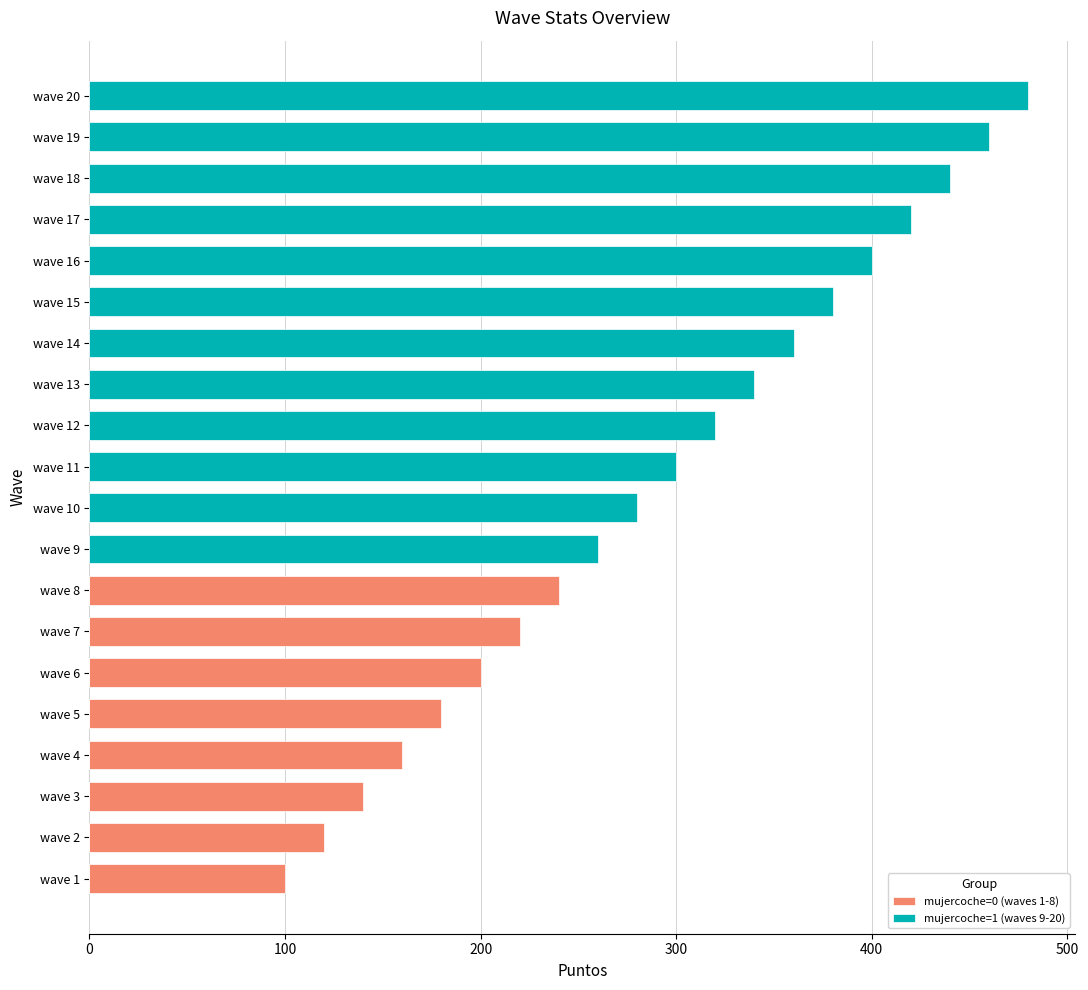

Which series changed the most between wave 16 and wave 18?

mujercoche=1 (waves 9-20)